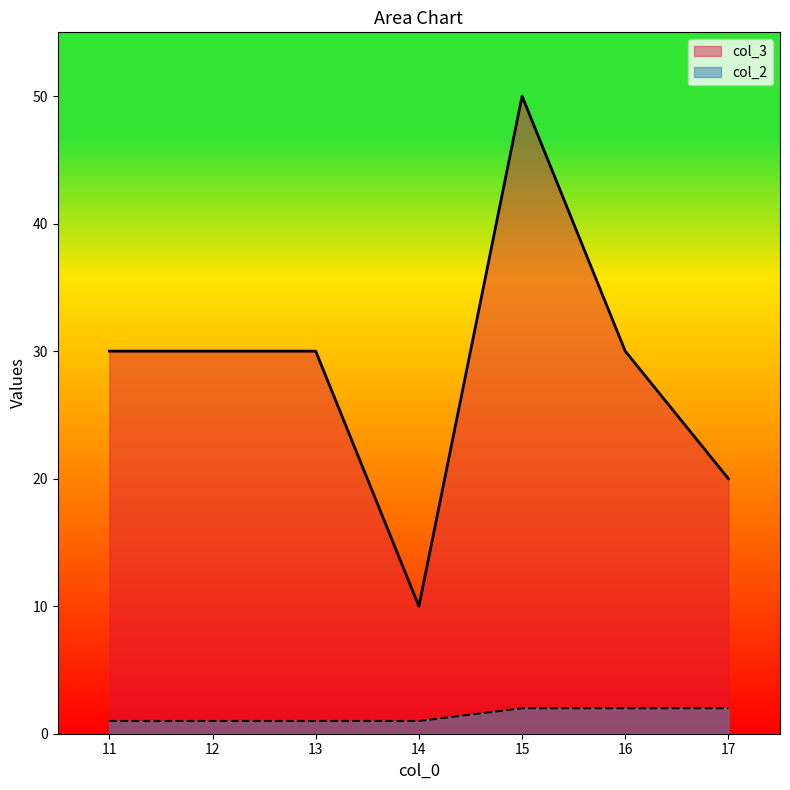

What is the value of the col_3 point at the 5th from the left?

50